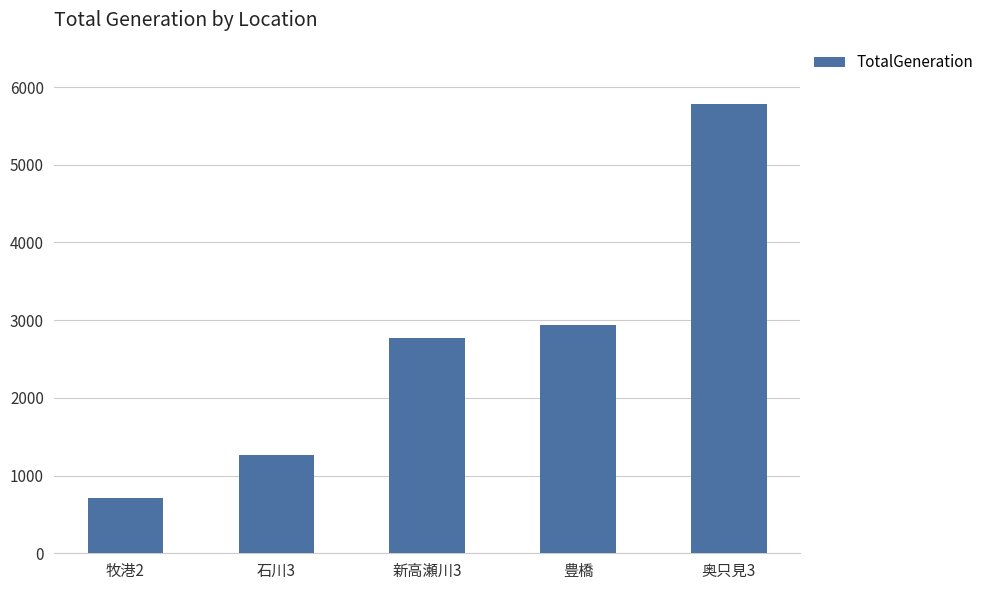

The value at 新高瀬川3 is 4777. True or false?

False